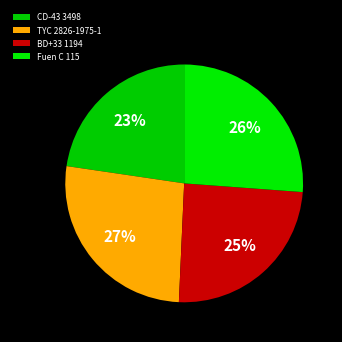

Is the sum of CD-43 3498 and BD+33 1194 greater than half?

No